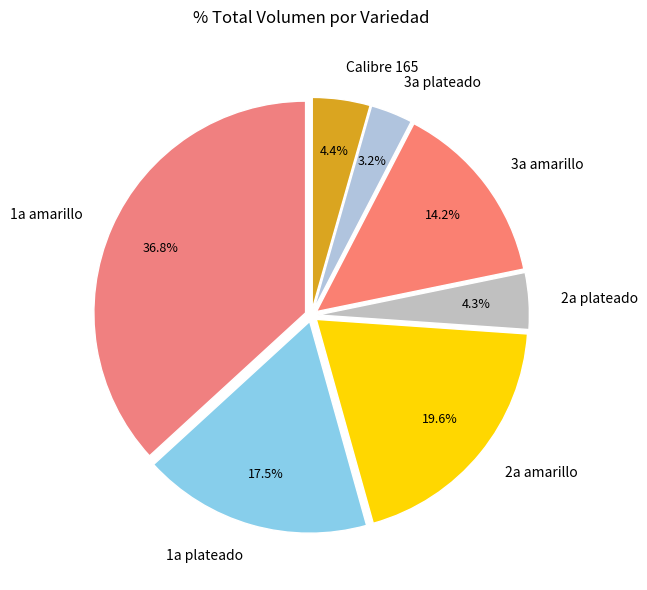

Which has a higher value, 1a plateado or 1a amarillo?

1a amarillo